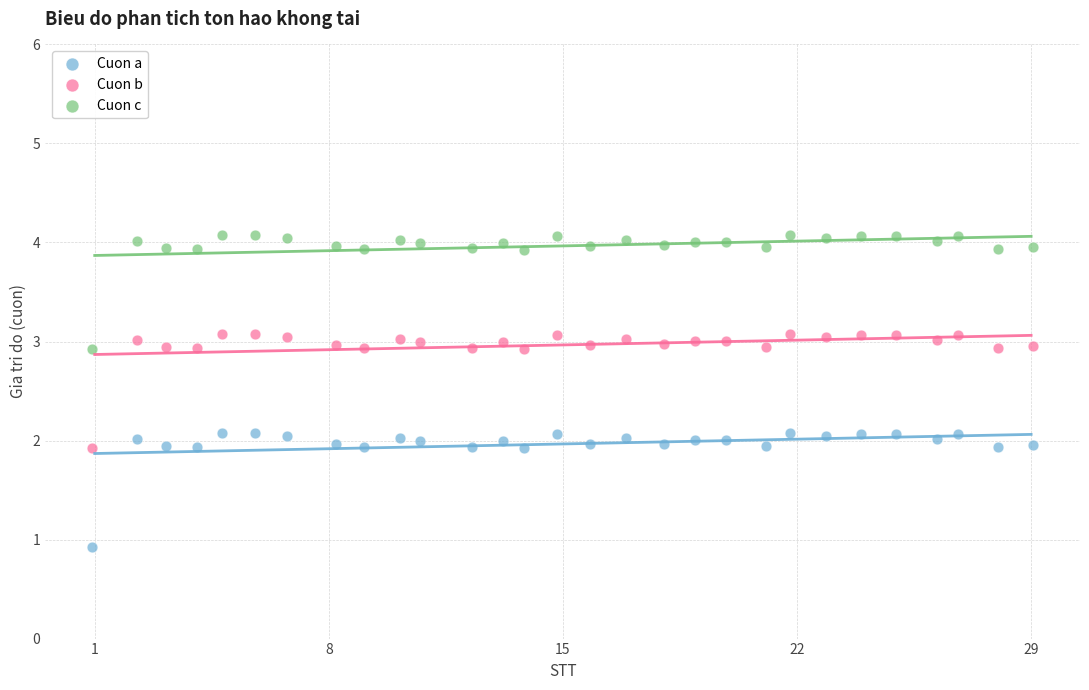

Which series contains the highest Y value?

Cuon c